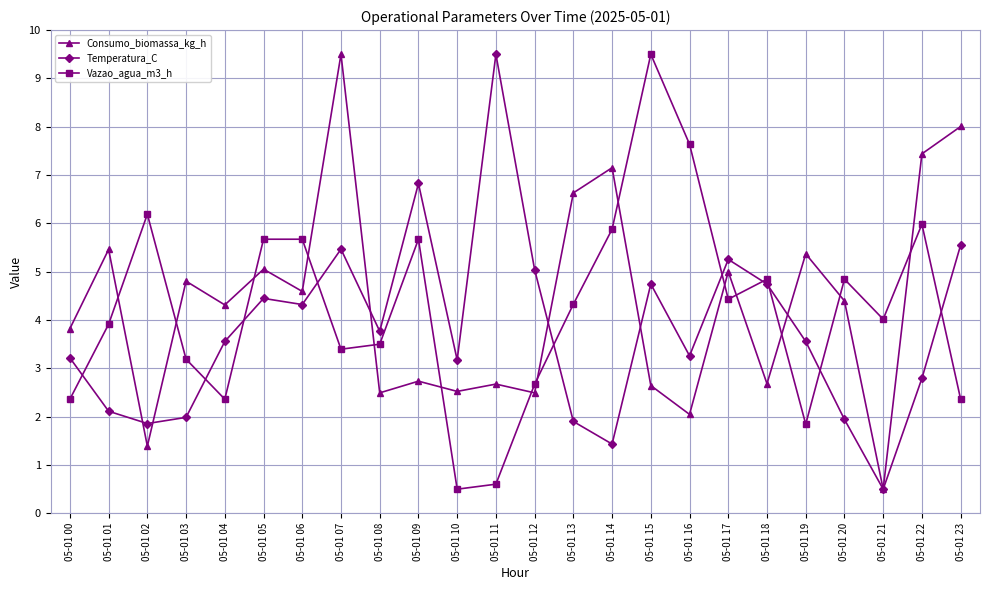

At which label does Temperatura_C reach its minimum?

05-01 21